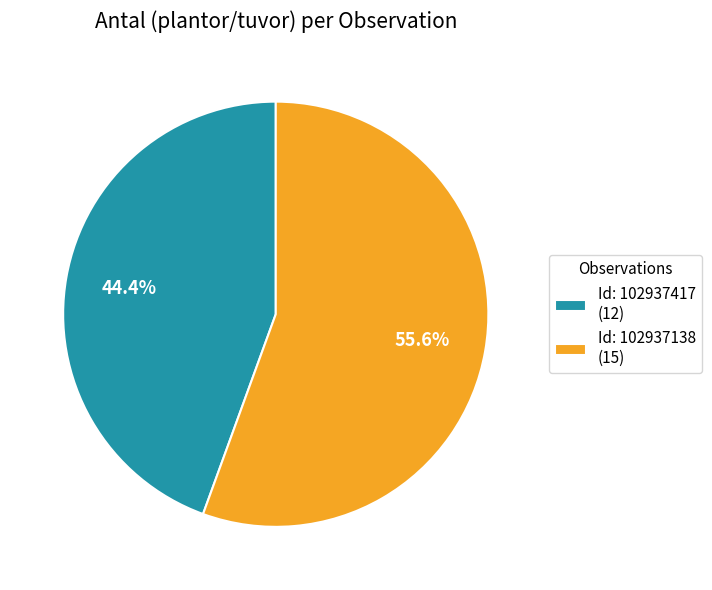

Between Id: 102937417 (12) and Id: 102937138 (15), which is larger?

Id: 102937138 (15)